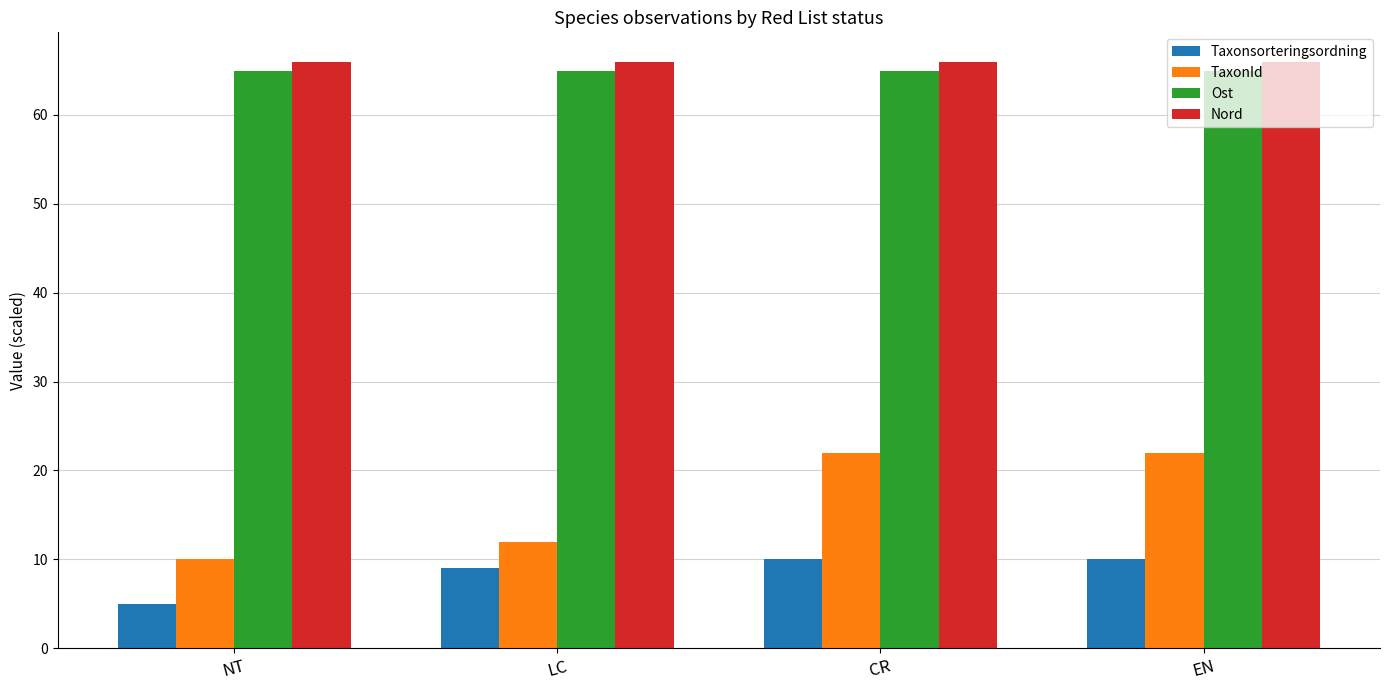

At how many categories does at least one series exceed 9?

4